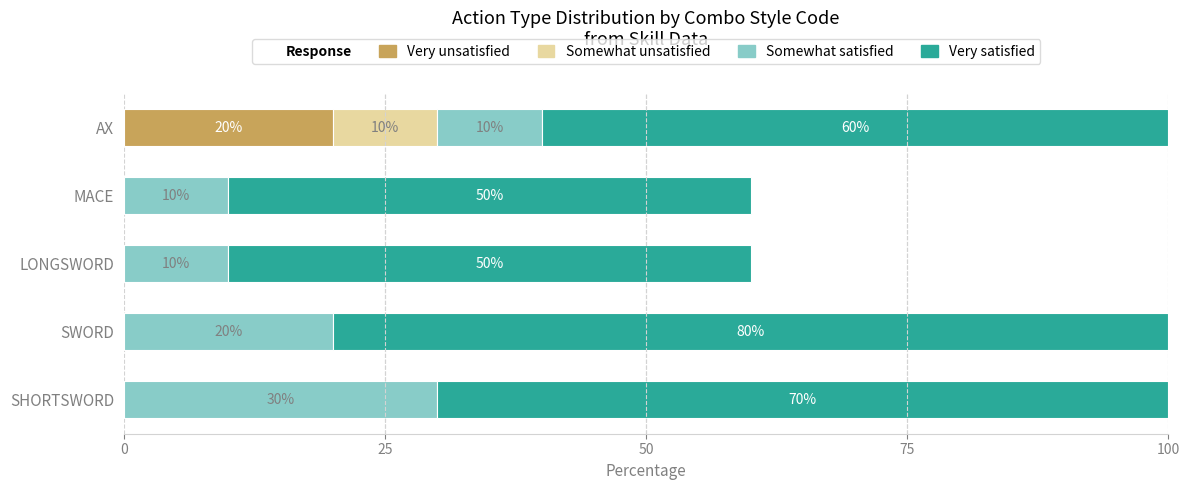

What is the total value across all series at LONGSWORD?

60